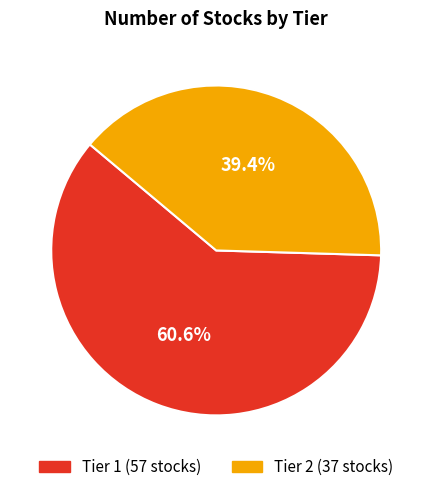

Approximately how many times larger is the value at Tier 1 compared to Tier 2?

1.5